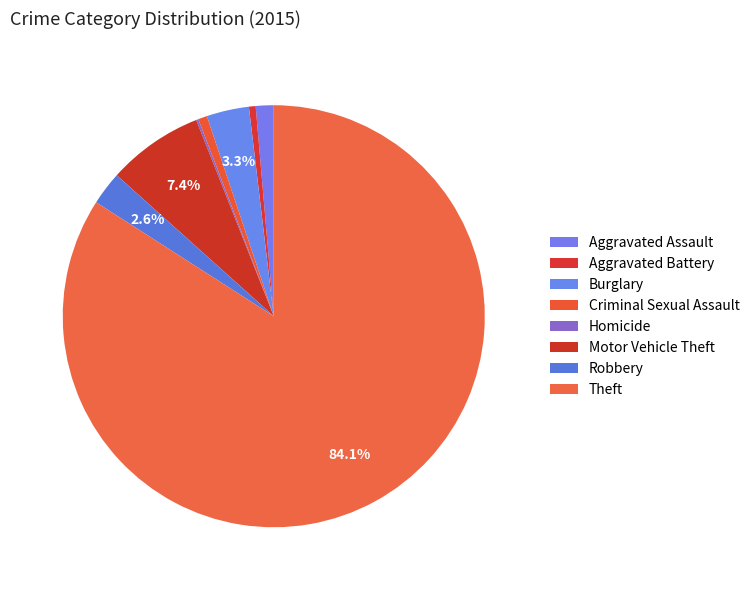

To the nearest percent, what percentage of the pie is Burglary?

3%